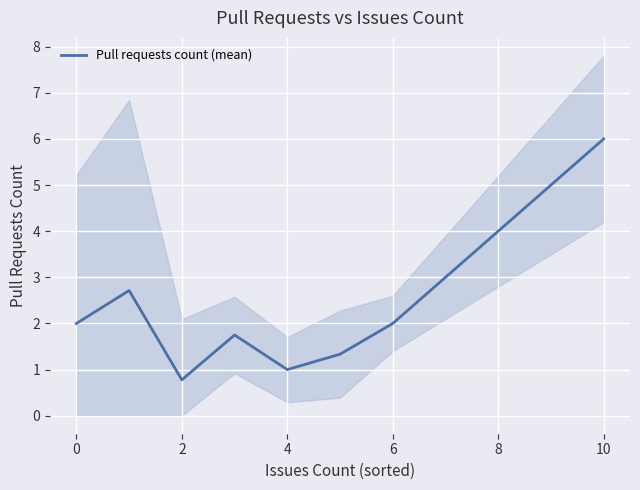

How many distinct data groups are displayed?

1